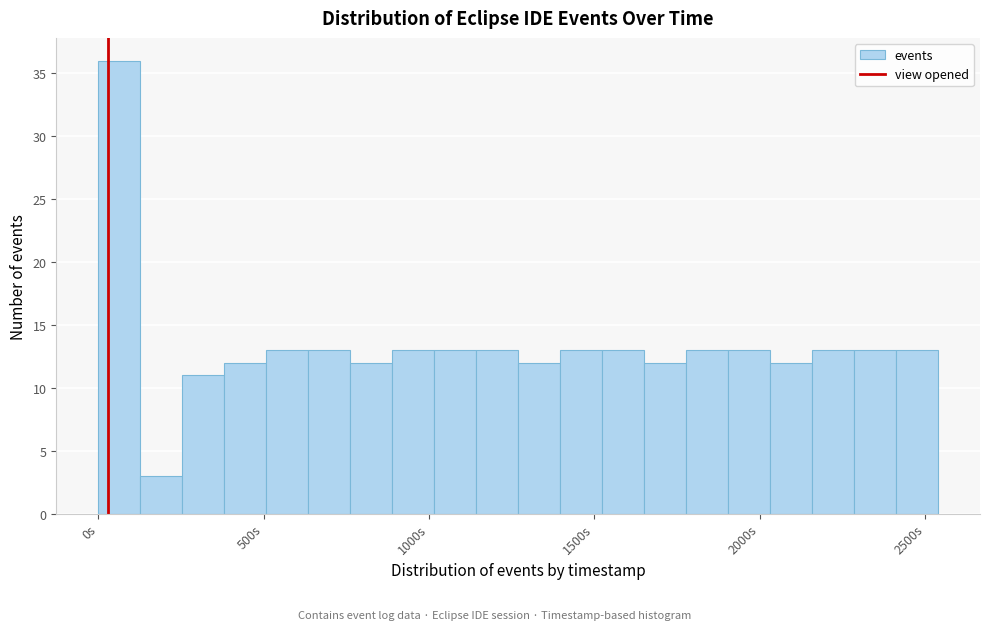

Around what value on the x-axis is the tallest bar? Give the approximate position of its centre, as read against the axis.

50